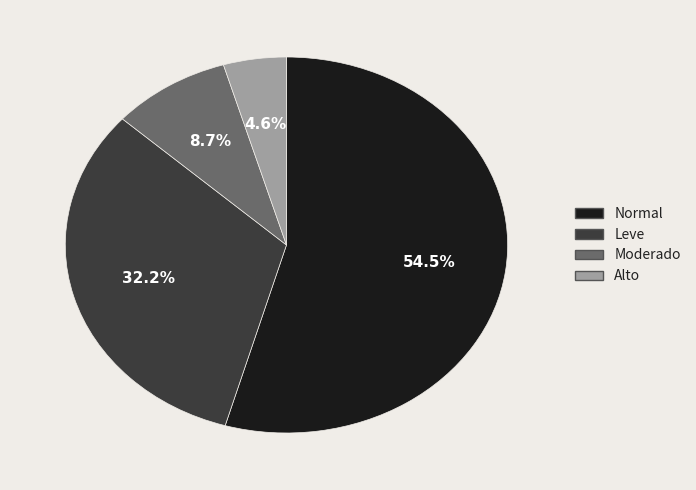

Does any single category account for the majority?

Yes